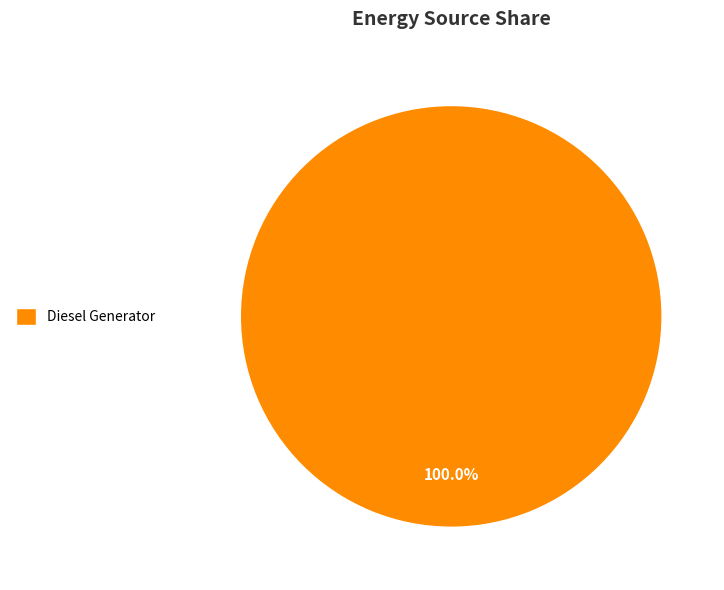

What is the majority slice?

Diesel Generator